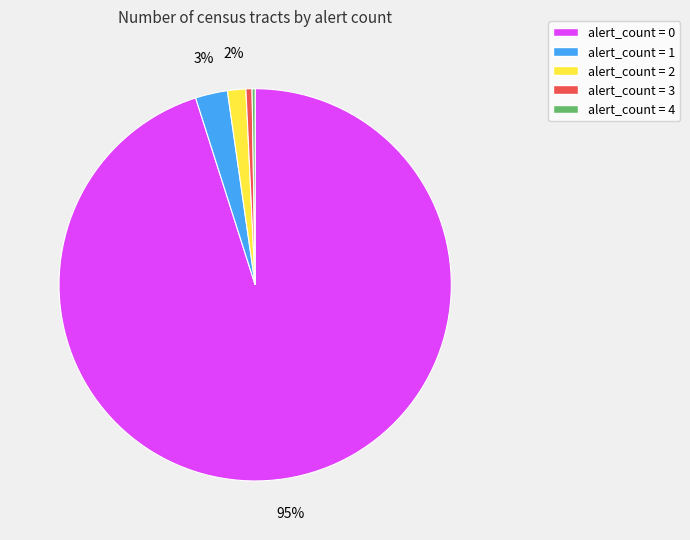

To the nearest percent, what is the difference between the alert_count = 2 and alert_count = 1 slice percentages?

1%